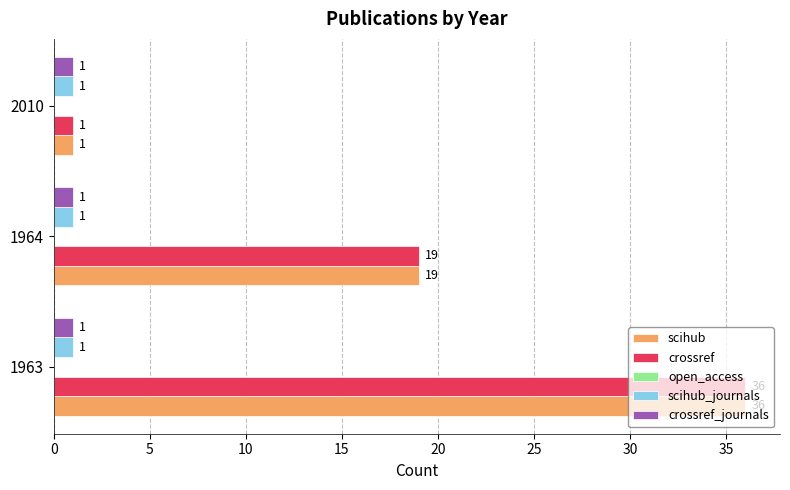

What is the total value across all series at 1964?

40